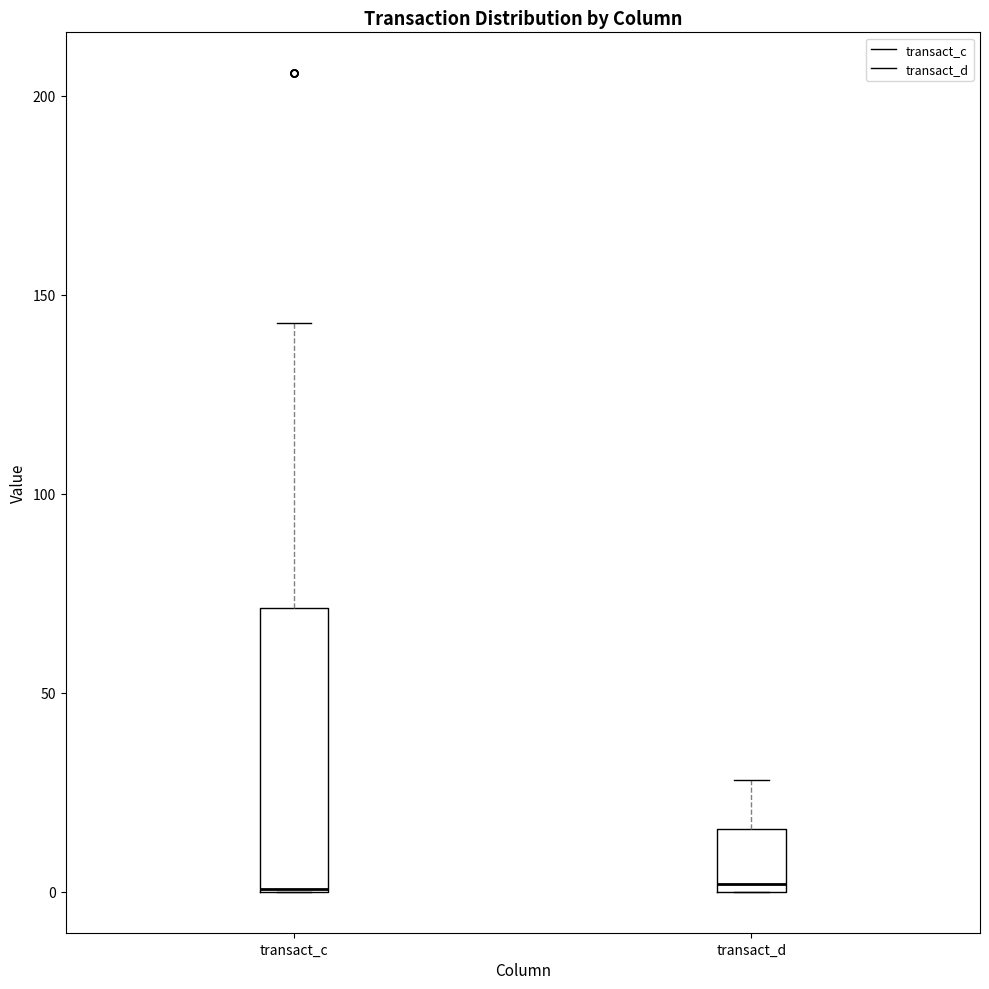

Where is the lower edge of the box for transact_d on the y-axis? The values are not printed on the chart, so give them approximately, as read against the axis.

0